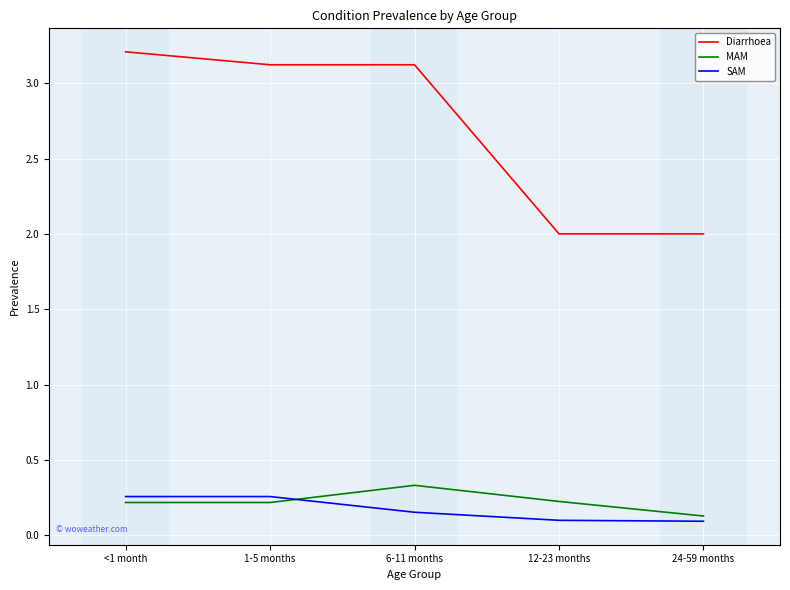

At 1-5 months, list the series in order from smallest to largest.

MAM, SAM, Diarrhoea